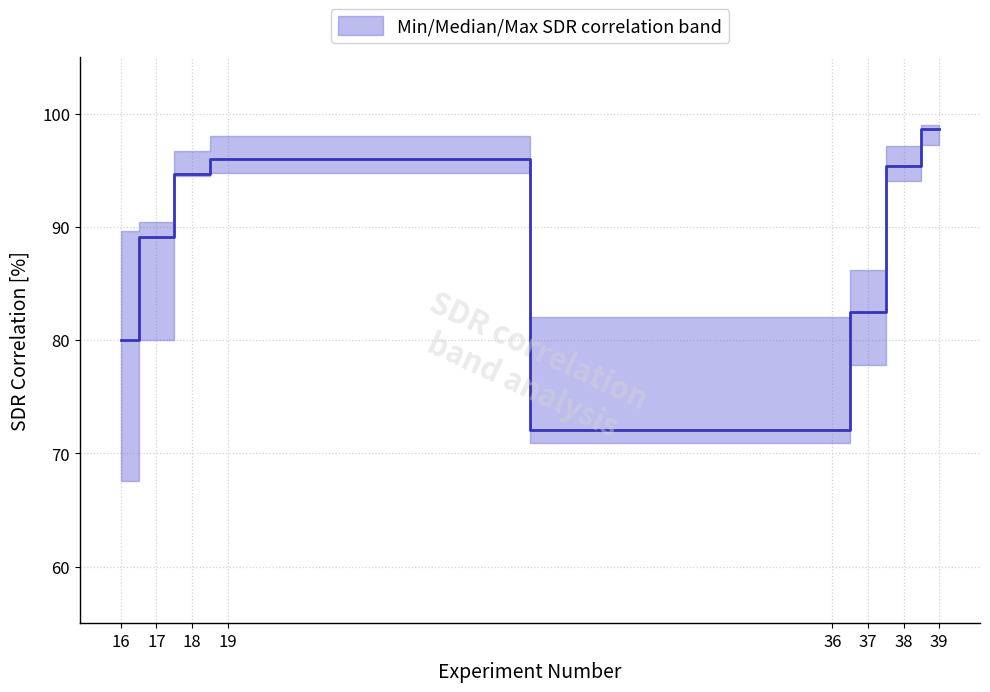

Where is rectangle0_rectangle1 nearest to the value 89?

17